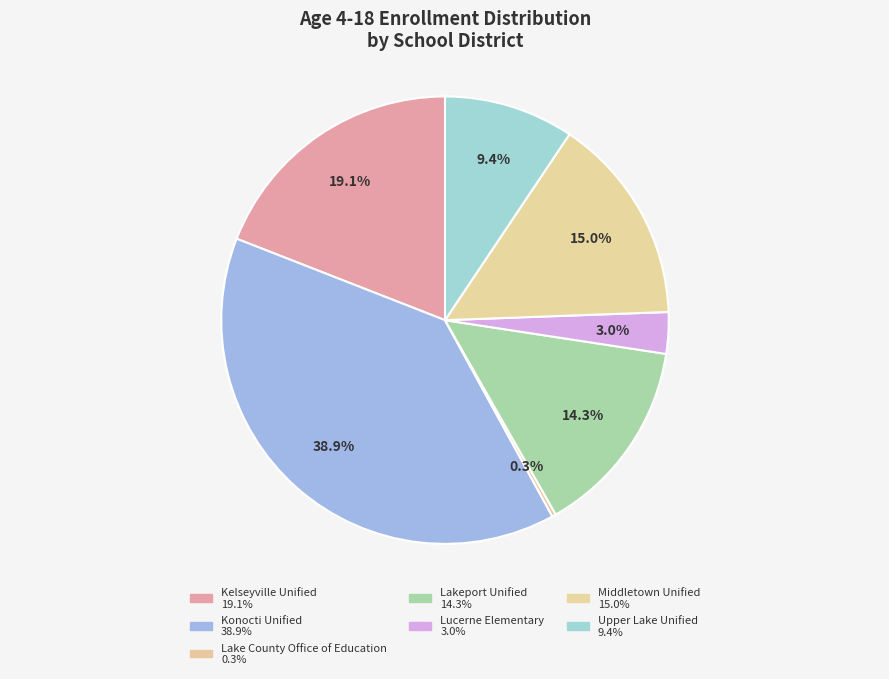

The Lucerne Elementary slice represents 1% of the pie. True or false?

False